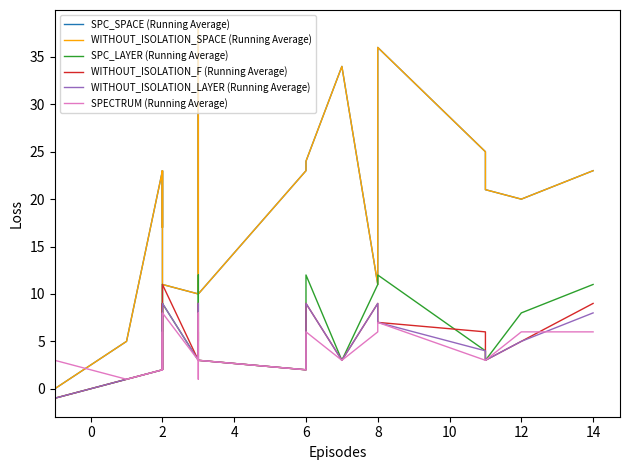

The SPECTRUM (Running Average) series shows 6 at 6. True or false?

True